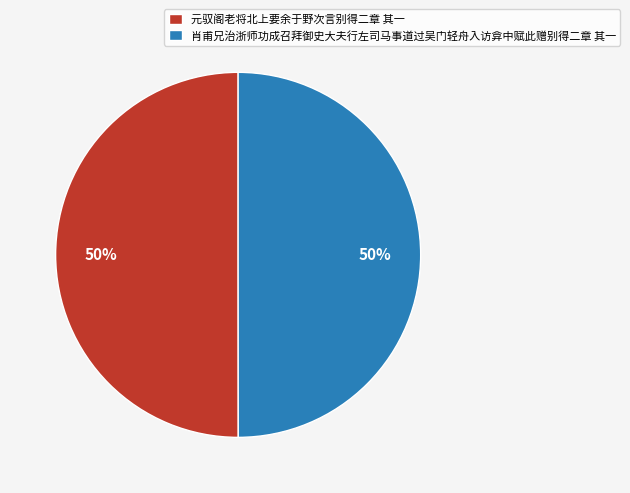

What percentage is the 元驭阁老将北上要余于野次言别得二章 其一 slice, to the nearest percent?

50%